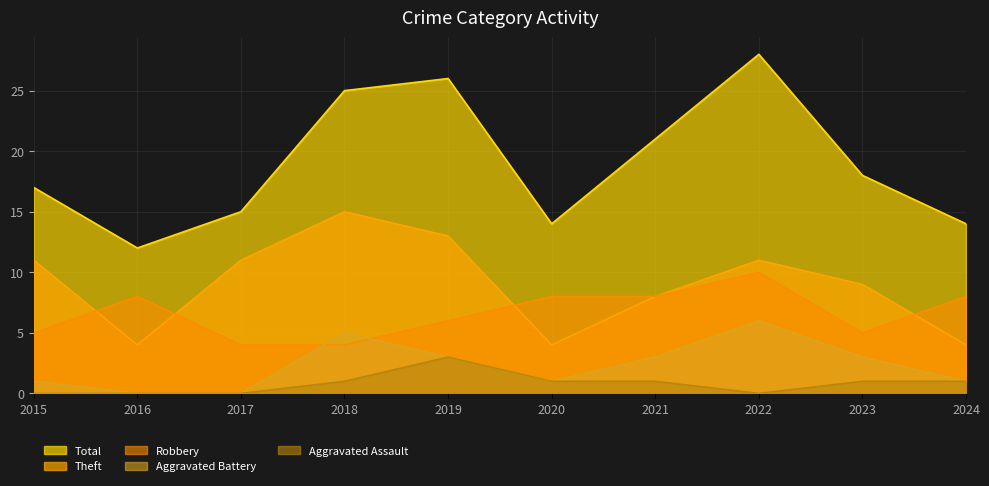

What is the sum of the Total values at 2016 and 2019?

38